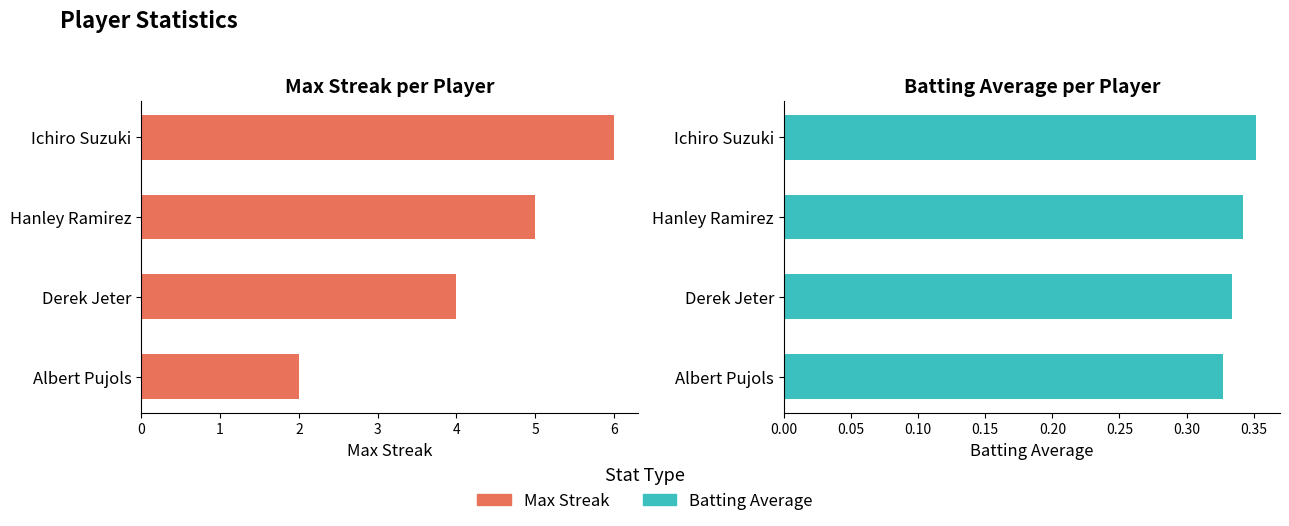

Which series has the widest spread of values?

Max Streak